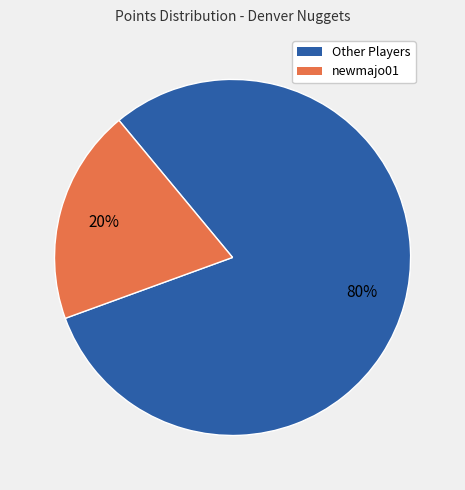

Is there a majority slice in this chart?

Yes